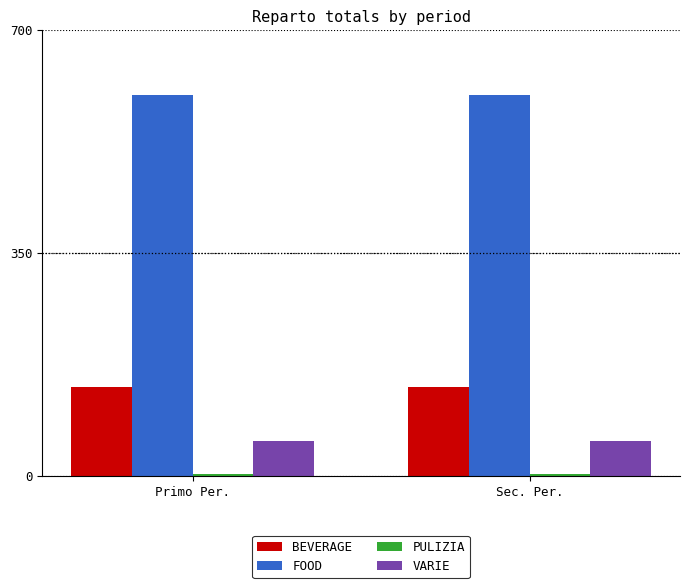

What is the total value across all series at Sec. Per.?

796.3